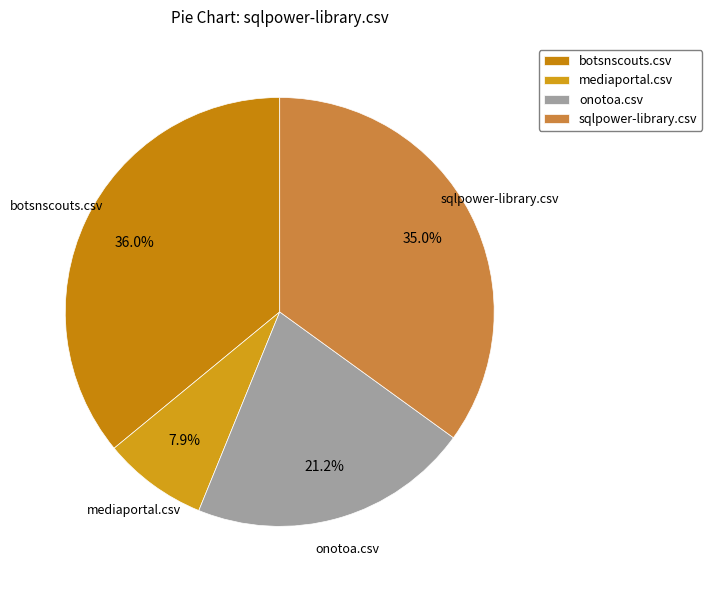

Count the number of slices in the pie.

4